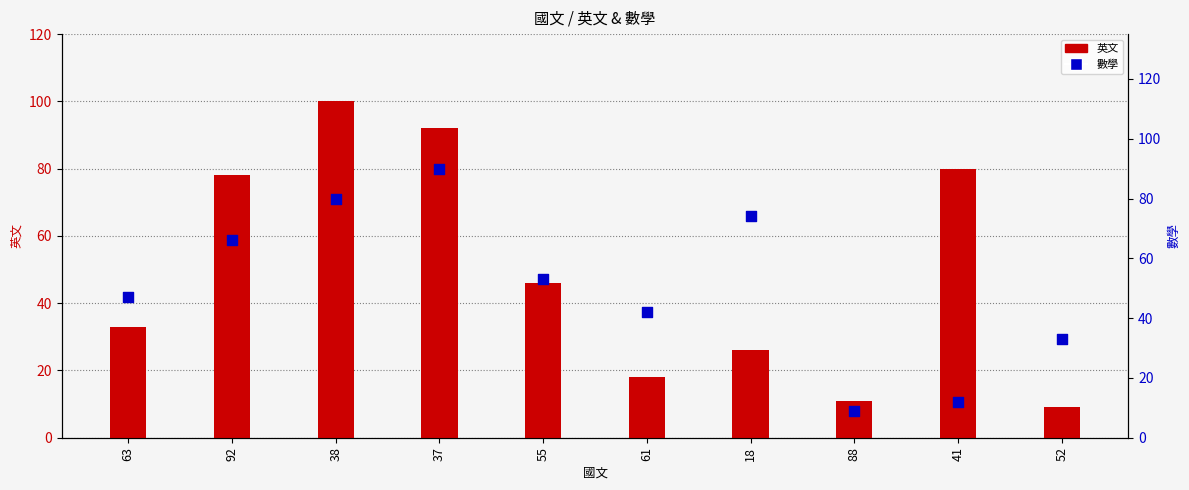

Which series contains the lowest Y value?

英文